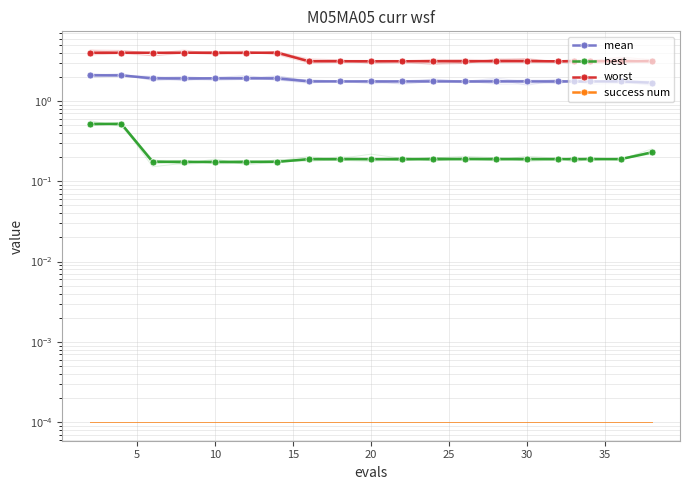

Is this an area chart (filled region under the line)?

No